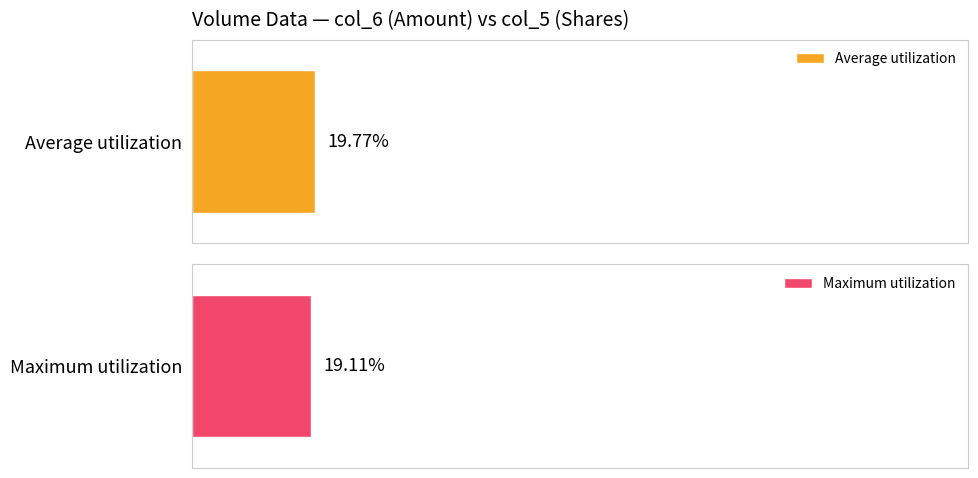

Does the chart contain stacked bars?

No